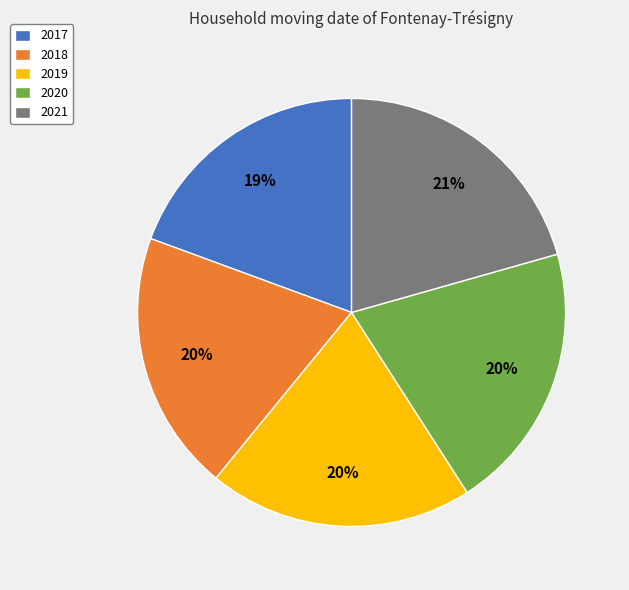

Combined, do 2017 and 2021 account for over 50%?

No